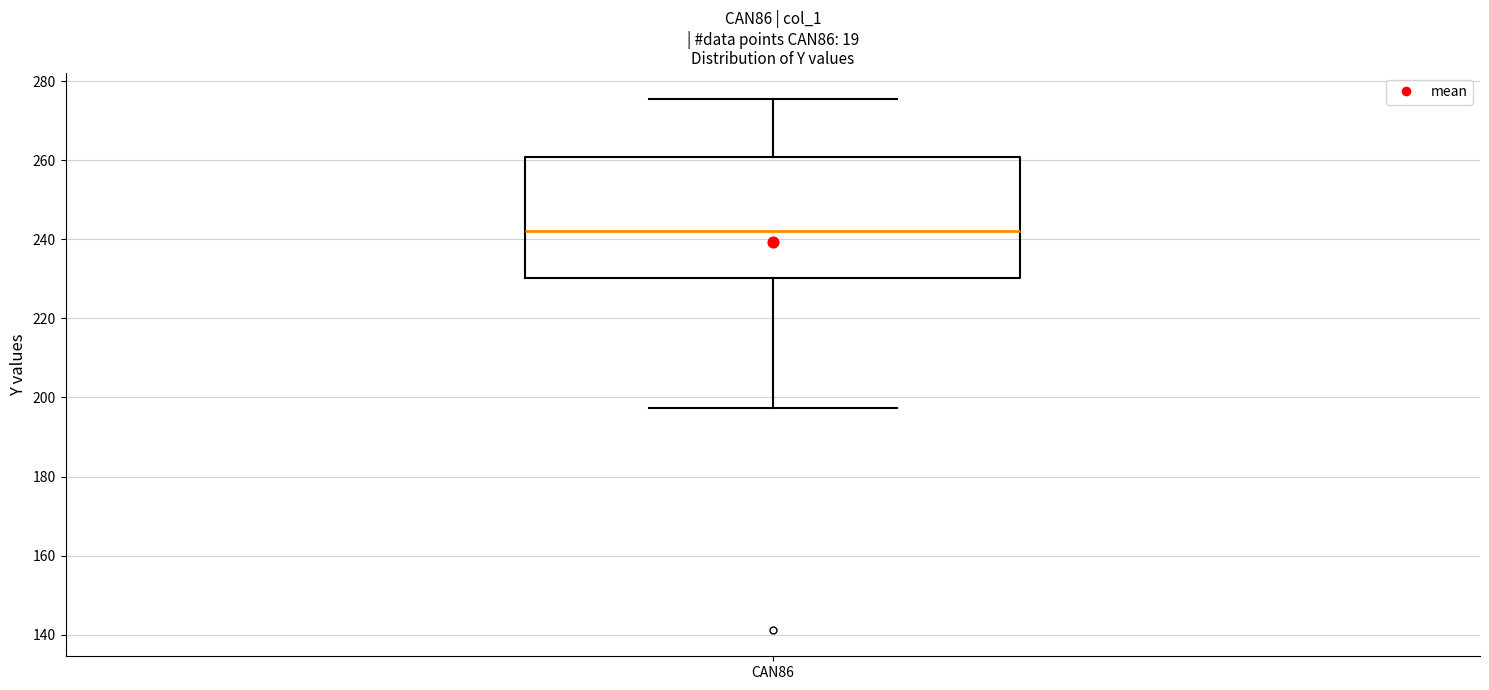

Read this box plot against the y-axis: the position of the median line, the range covered by the box, and the ends of both whiskers. The values are not printed on the chart, so give them approximately, as read against the axis.

median 242, box 230 to 260, whiskers 198 to 276